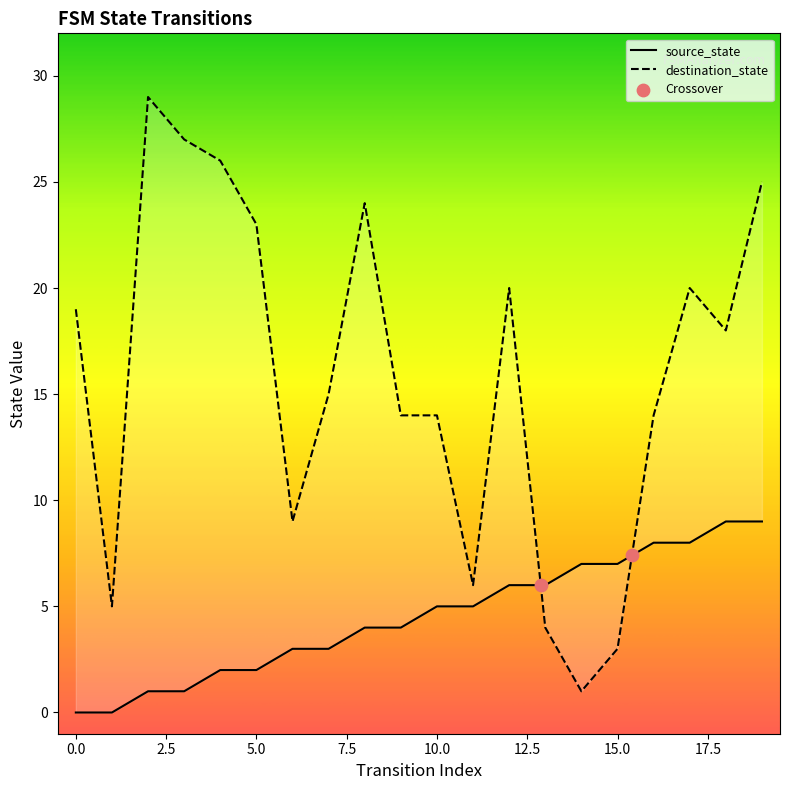

Which series reaches the maximum Y coordinate?

destination_state